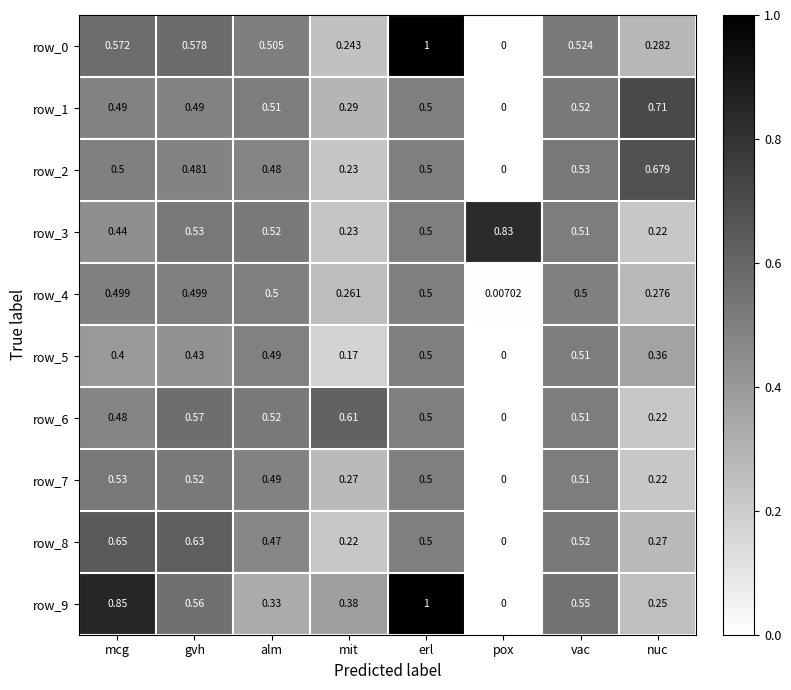

Is the value of row_8 at nuc greater than the value of row_5 at alm?

No